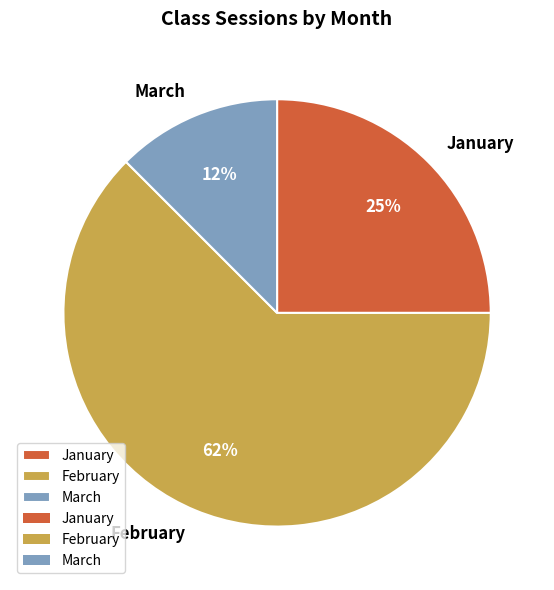

How many segments does this pie chart have?

3